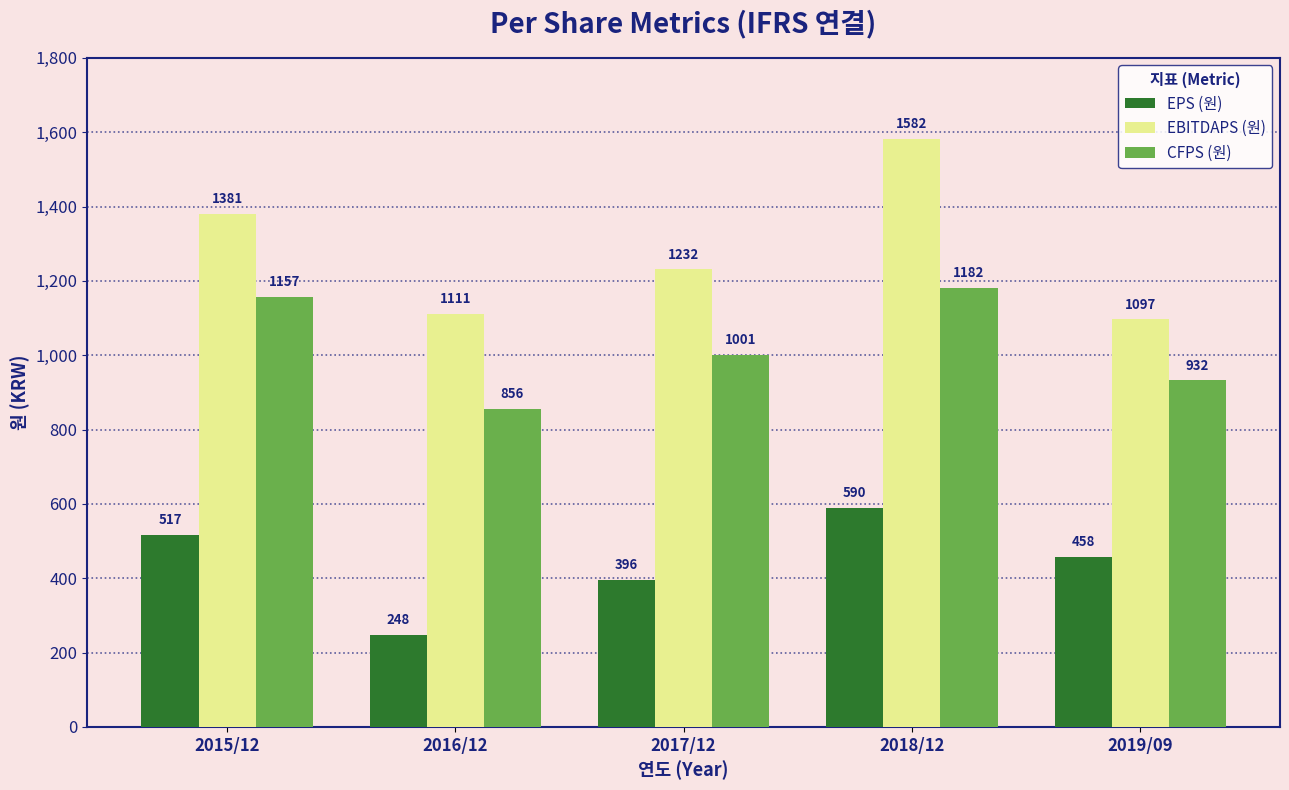

What is the highest value of the EPS (원) series?

590